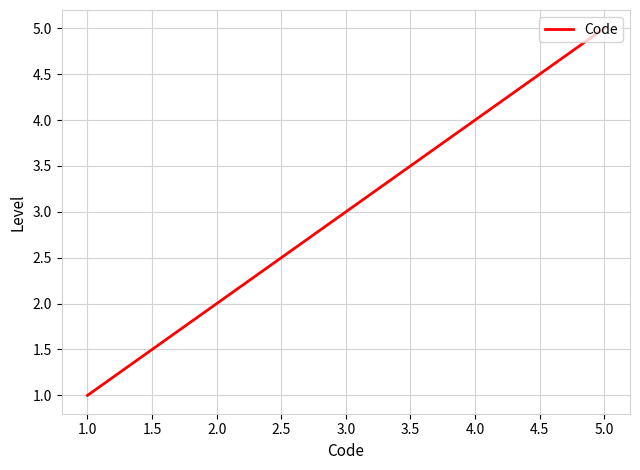

How many values are between 2 and 4?

3